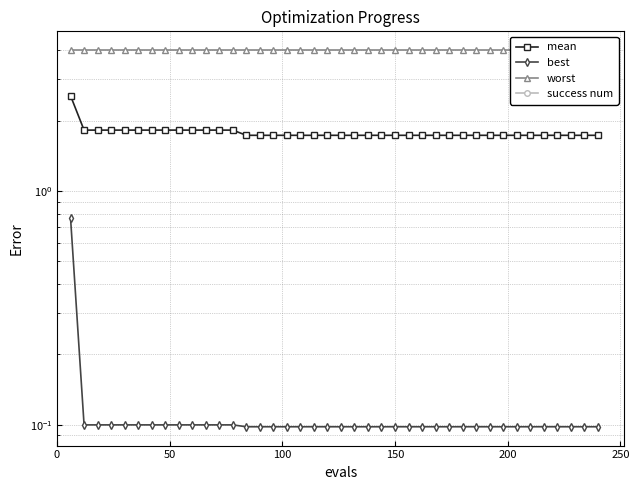

The worst series shows 6.2 at 17. True or false?

False